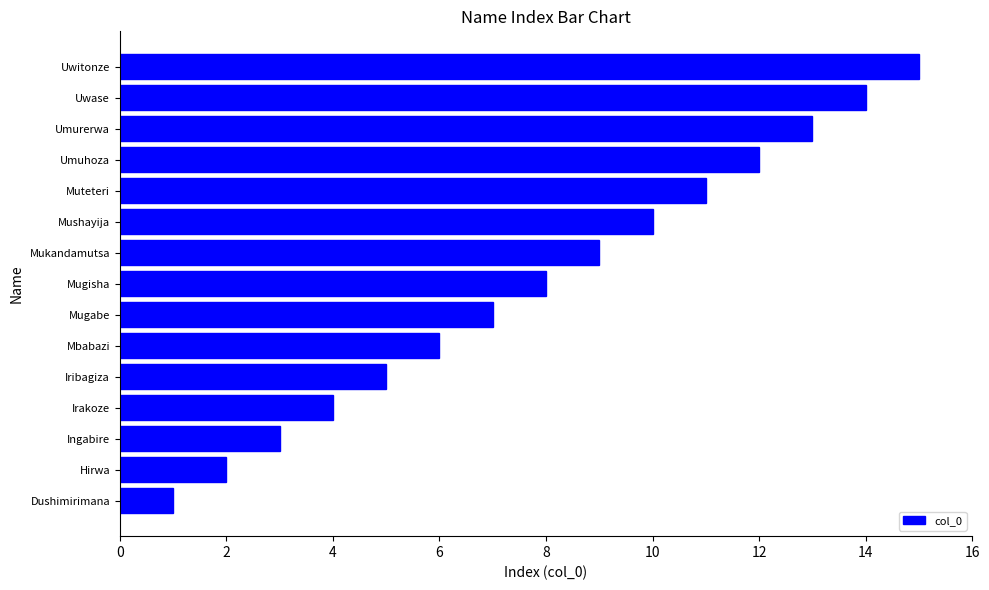

What is the smallest value displayed?

1